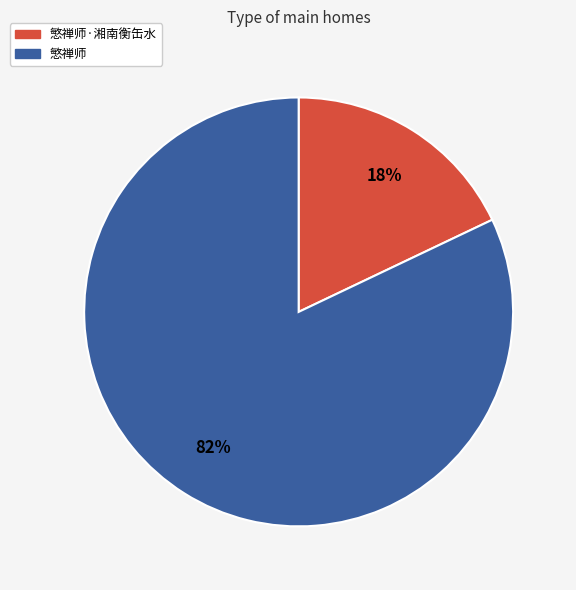

Which slice is the smallest?

慜禅师·湘南衡缶水